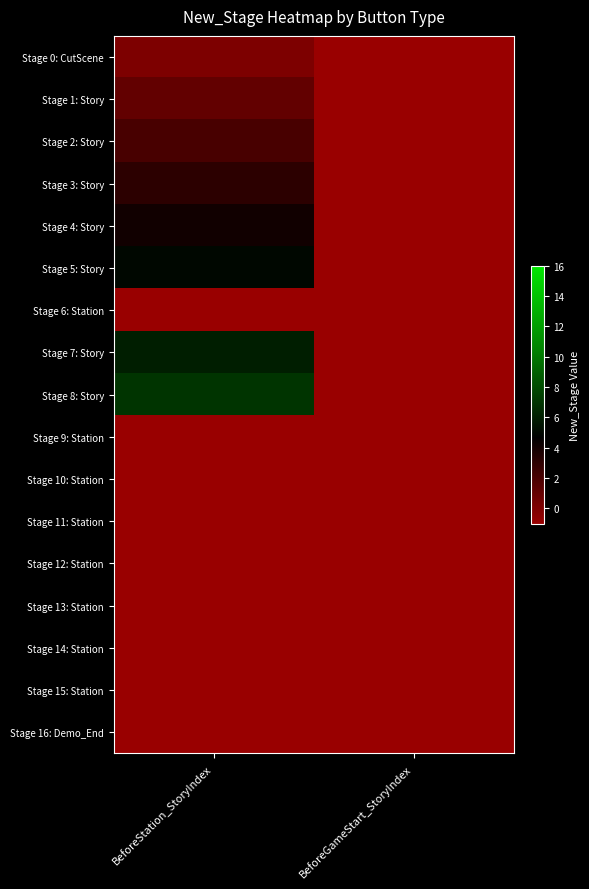

List the series in order of their peak value, lowest first.

Stage 6: Station, Stage 9: Station, Stage 10: Station, Stage 11: Station, Stage 12: Station, Stage 13: Station, Stage 14: Station, Stage 15: Station, Stage 16: Demo_End, Stage 0: CutScene, Stage 1: Story, Stage 2: Story, Stage 3: Story, Stage 4: Story, Stage 5: Story, Stage 7: Story, Stage 8: Story